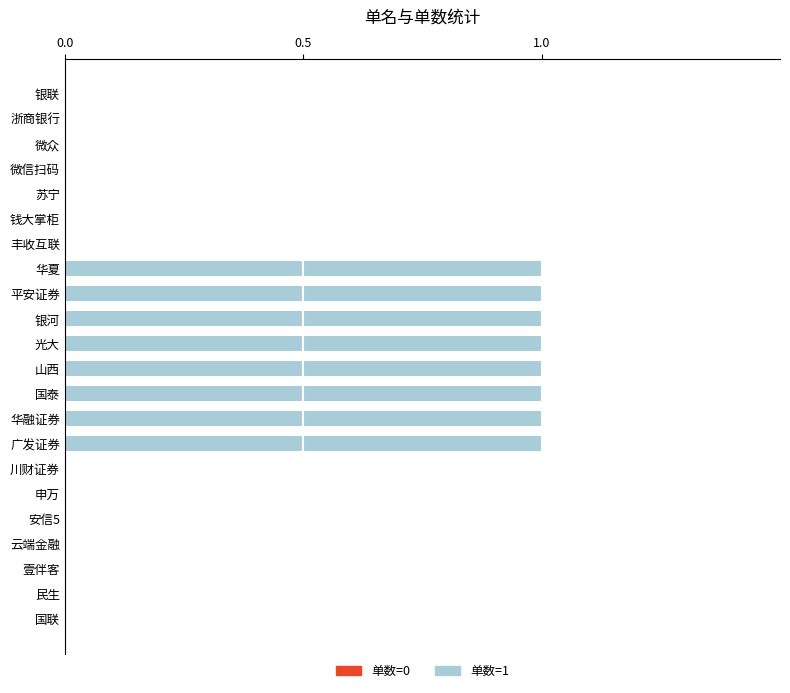

What is the sum of all values?

8